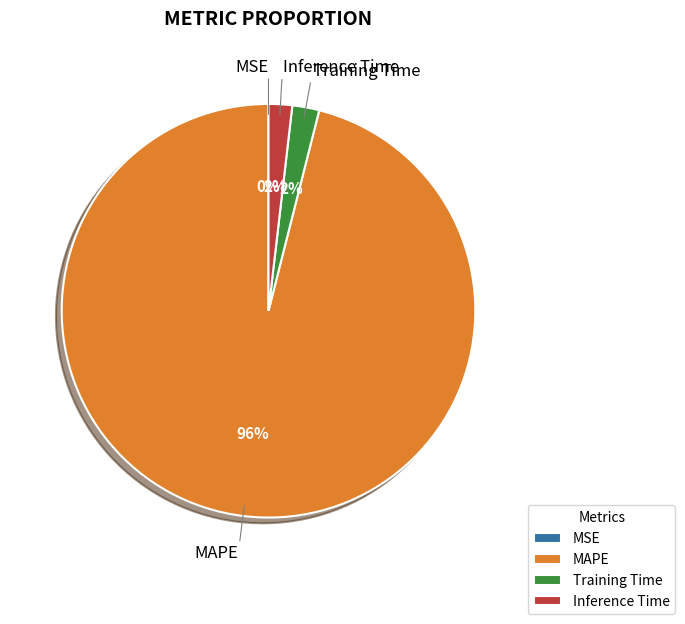

To the nearest percent, what percentage of the pie is Inference Time?

2%